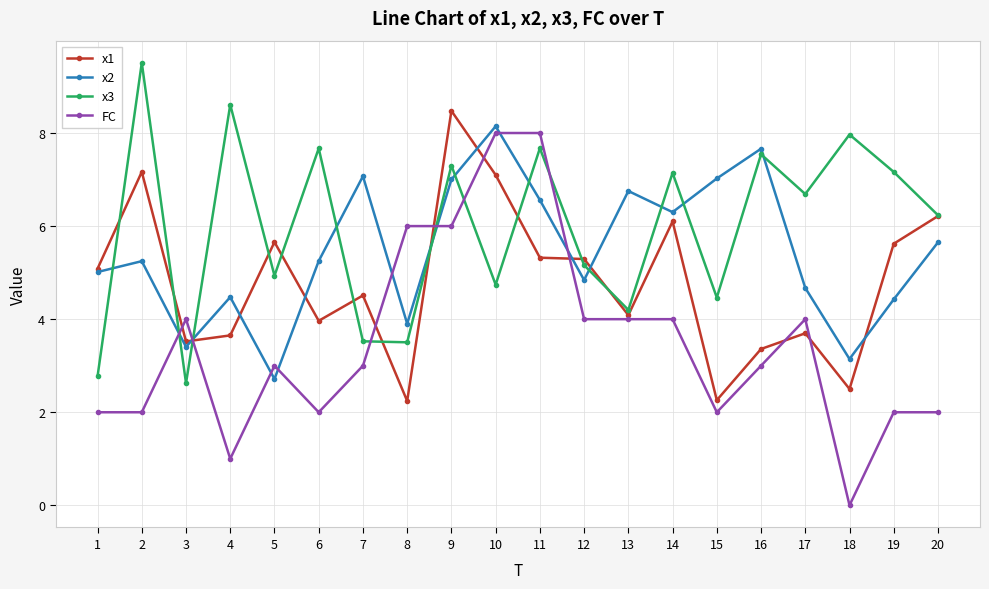

Is it true that x2 equals 6.8 at 13?

True